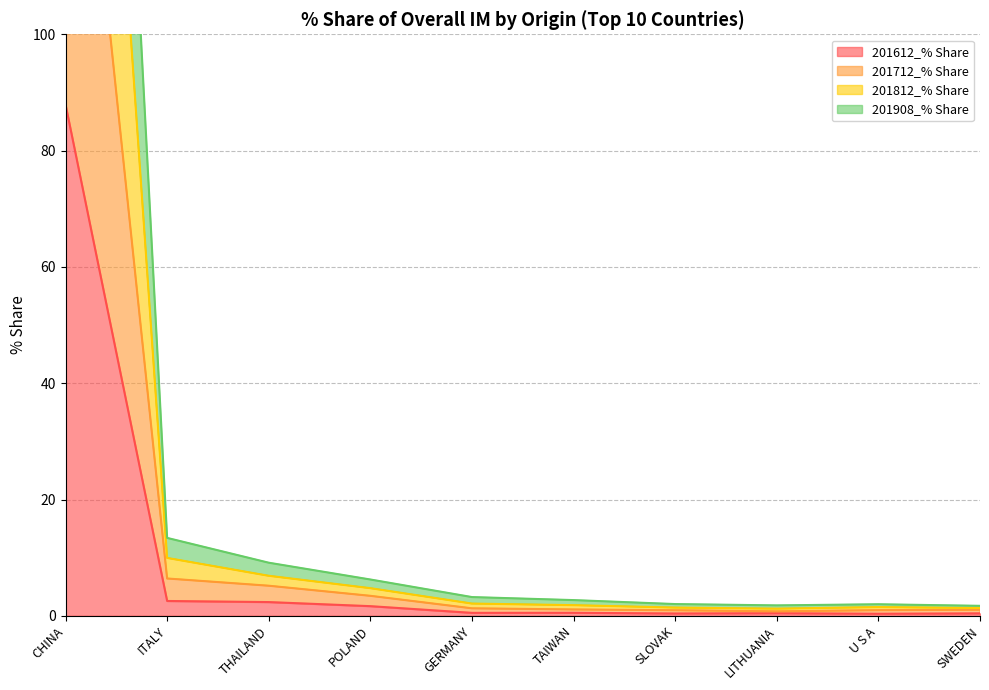

Is it true that 201612_% Share equals 0.4 at U S A?

True